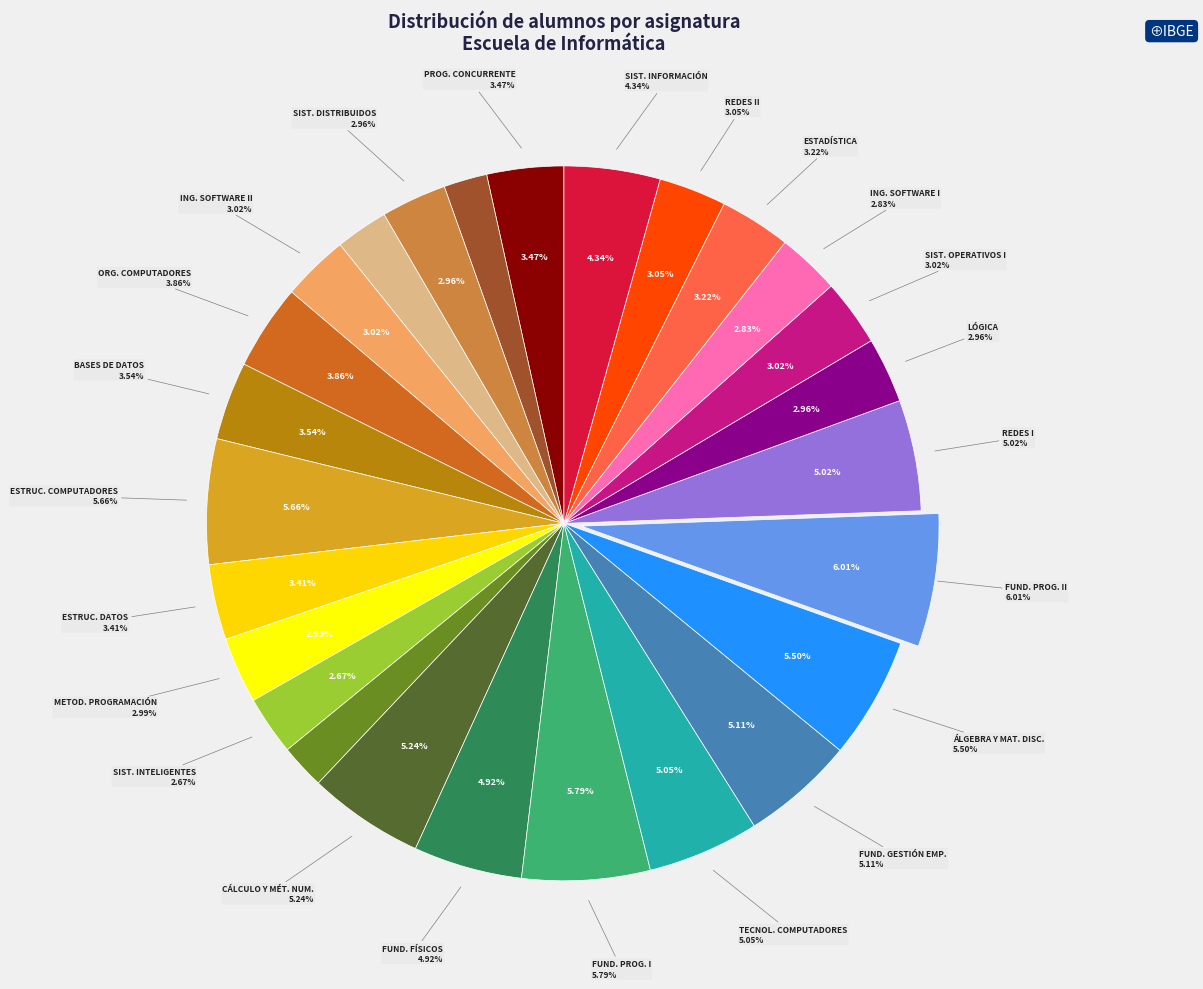

Is it true that BASES DE DATOS is 4% of the pie?

True